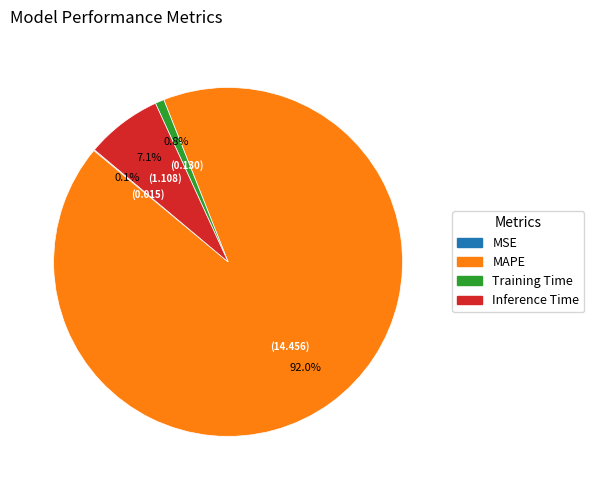

To the nearest percent, what is the difference between the Training Time and MAPE slice percentages?

91%